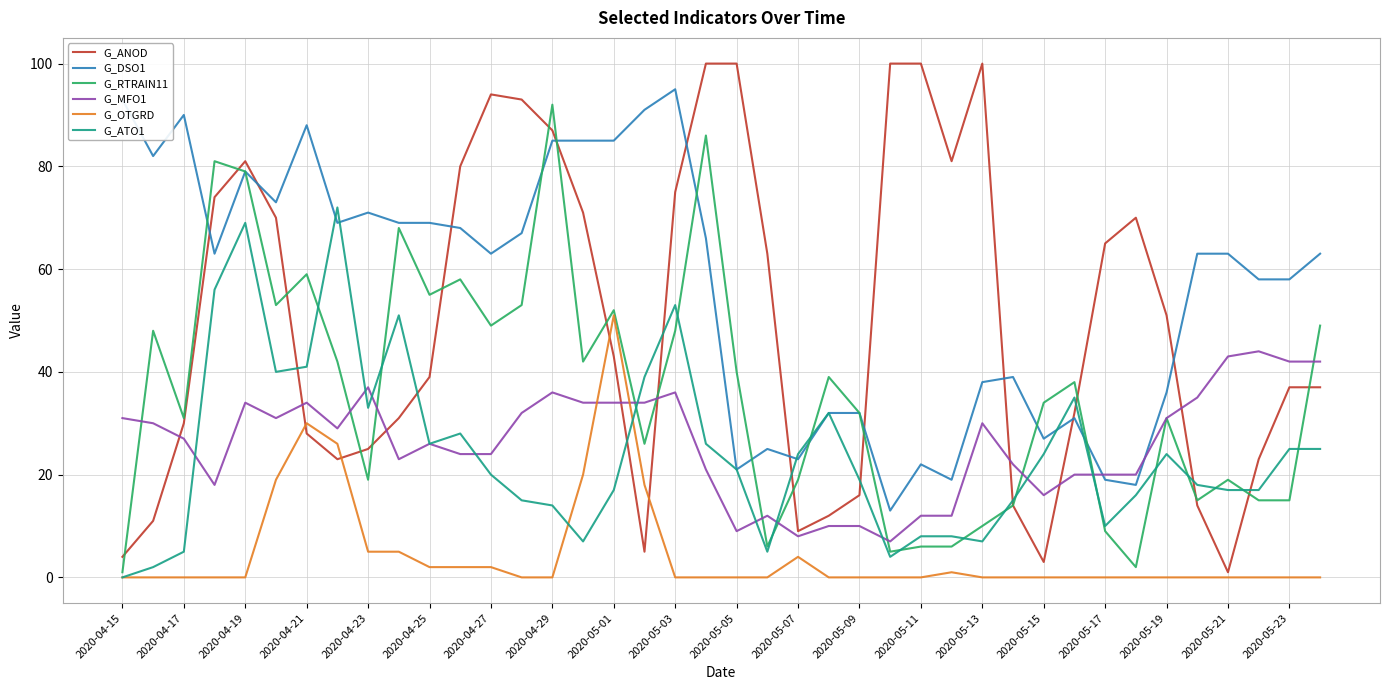

What are all the series names shown in the legend?

G_ANOD, G_DSO1, G_RTRAIN11, G_MFO1, G_OTGRD, G_ATO1